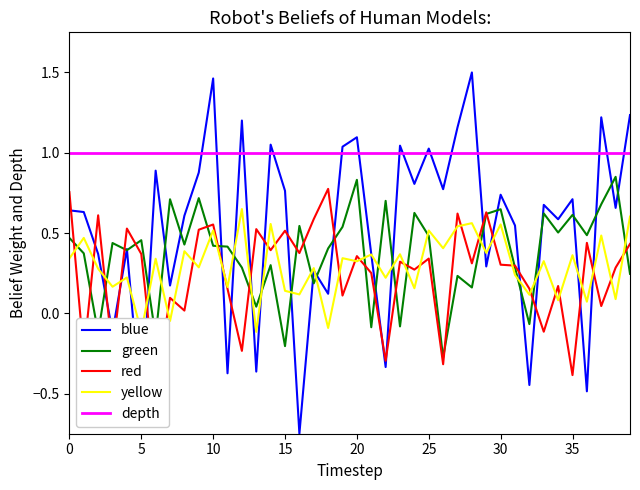

The value of red at 38 is 0.1. True or false?

False